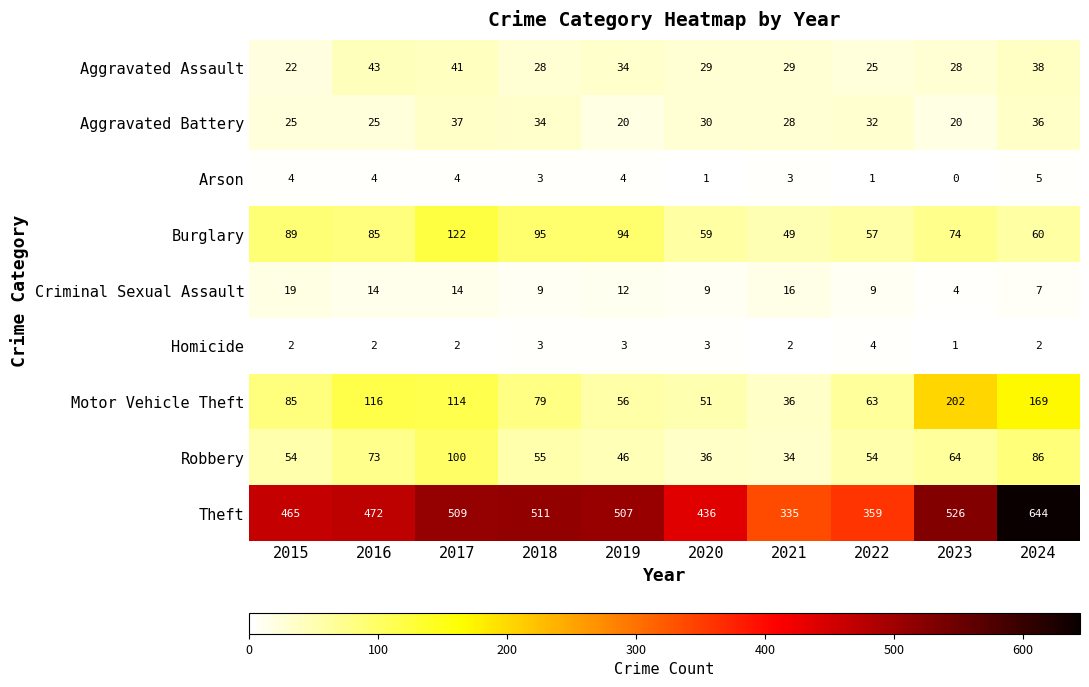

How many data points in Criminal Sexual Assault are less than 12?

5